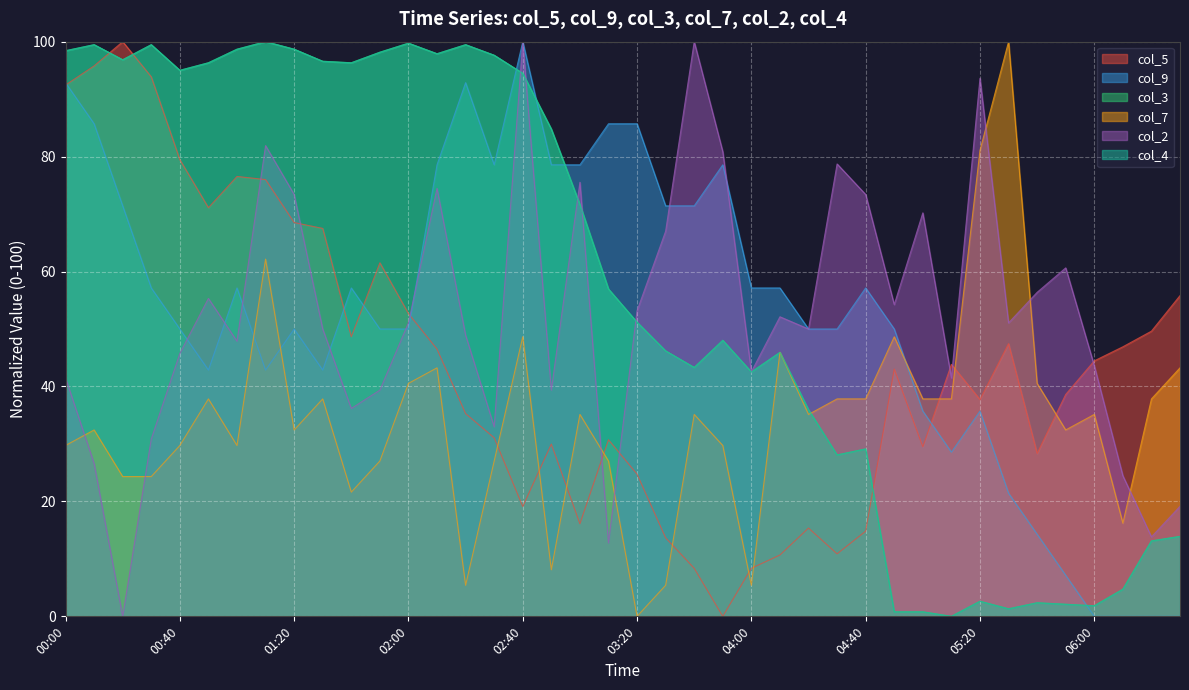

How many lines are shown in the chart?

6